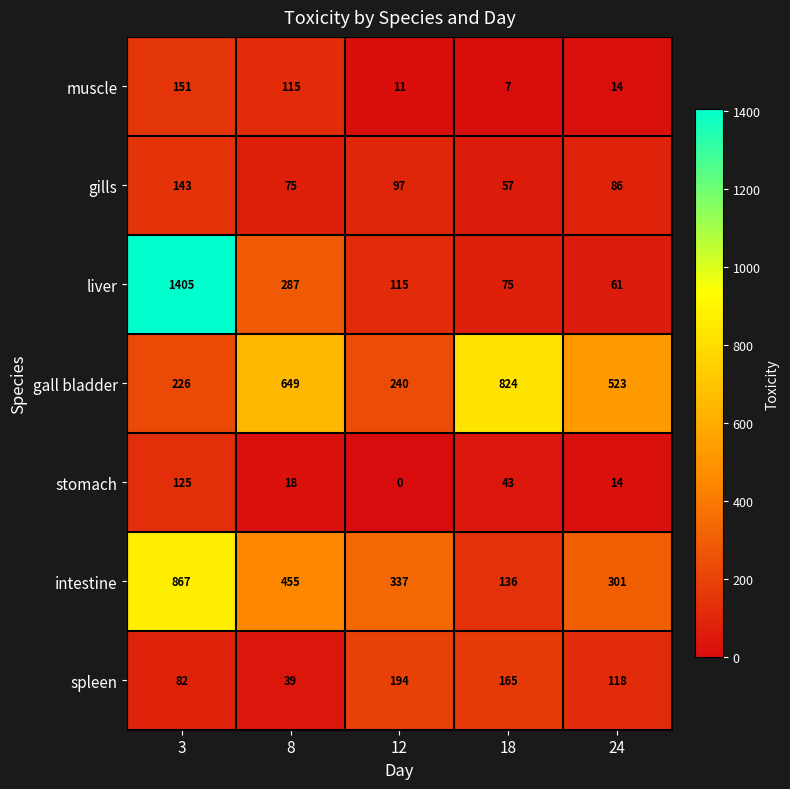

Rank the series at 12 from highest to lowest value.

intestine, gall bladder, spleen, liver, gills, muscle, stomach